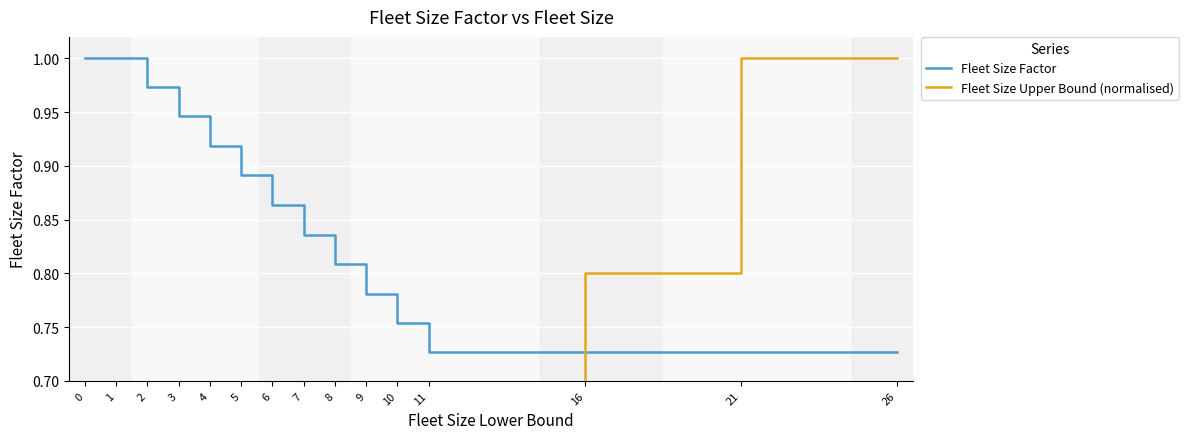

What is the highest value of the Fleet Size Upper Bound (normalised) series?

1.0